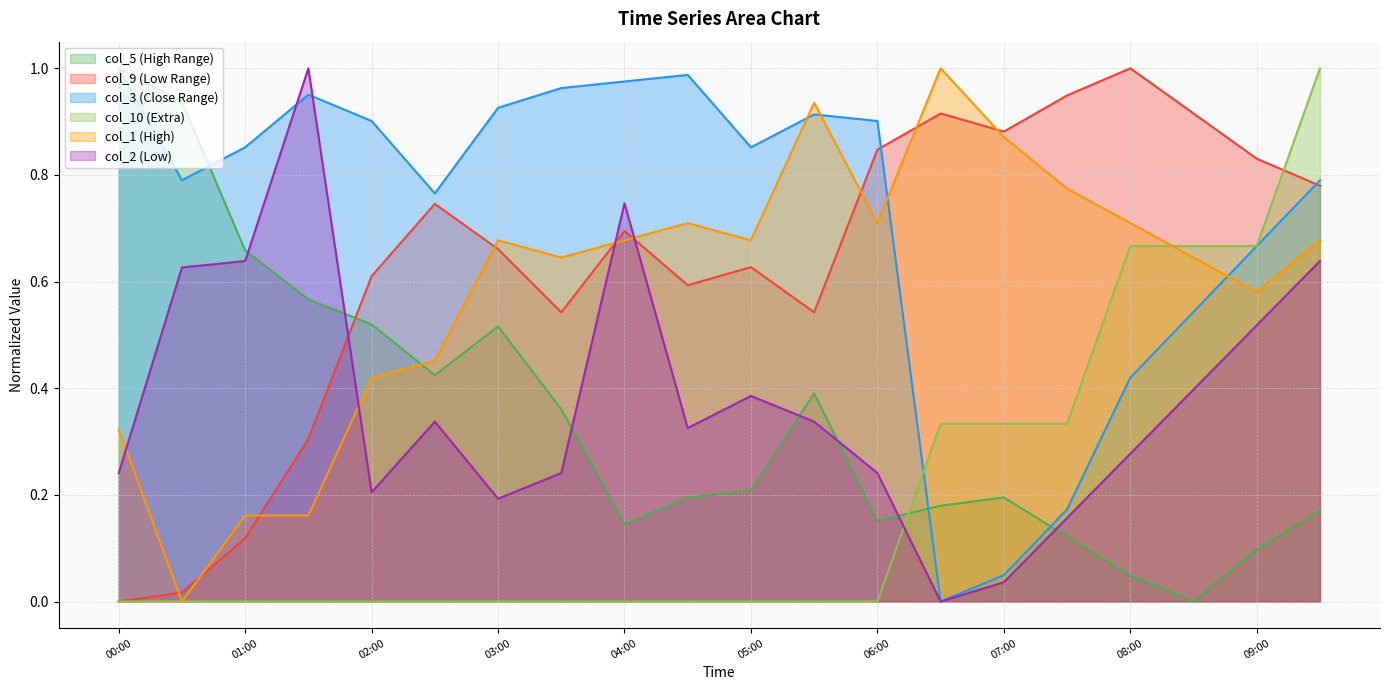

True or false: col_9 has more than 2 interior local peaks.

True